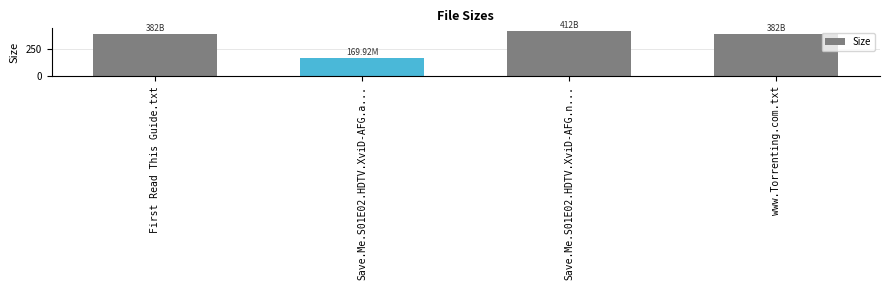

Between Save.Me.S01E02.HDTV.XviD-AFG.a... and www.Torrenting.com.txt, which is larger?

www.Torrenting.com.txt